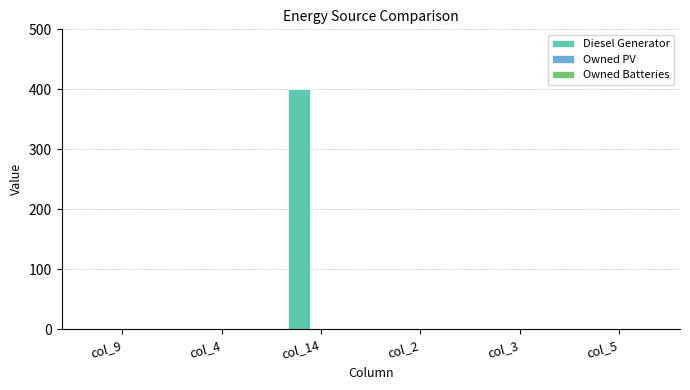

Which label corresponds to the largest value in the chart?

col_14